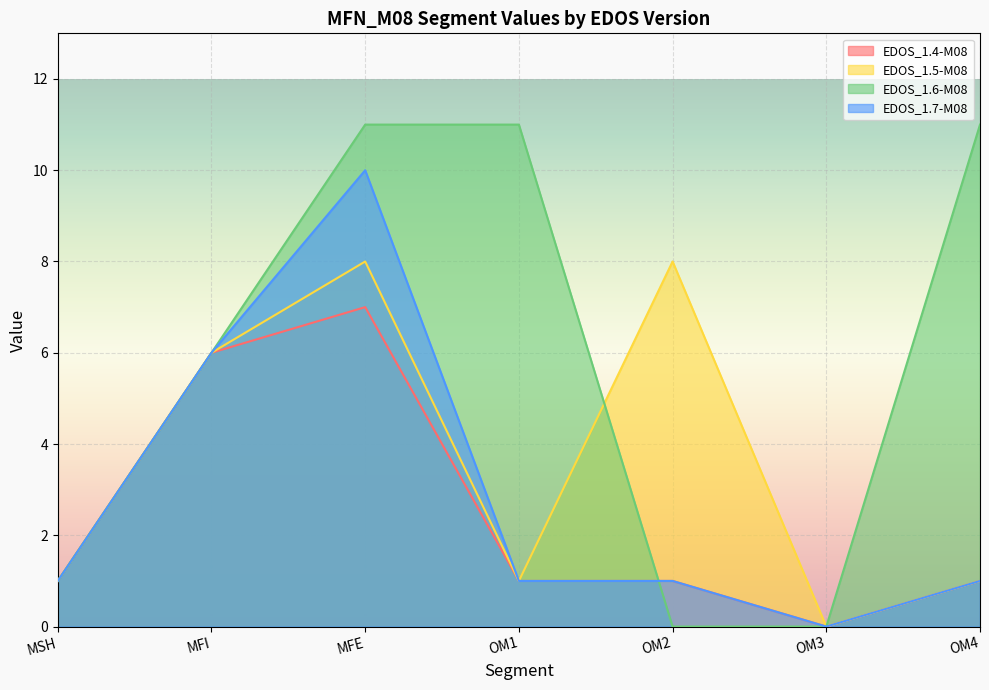

At which label is EDOS_1.5-M08 closest to 4?

MFI